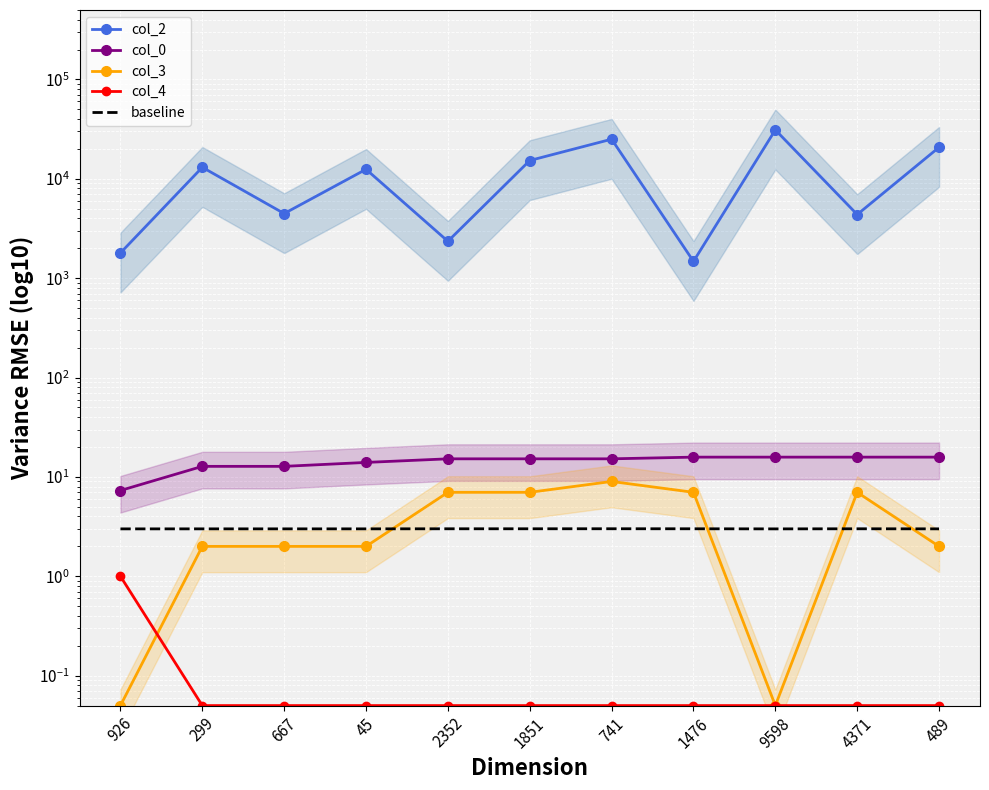

The col_2 series shows 885.5 at 4371. True or false?

False